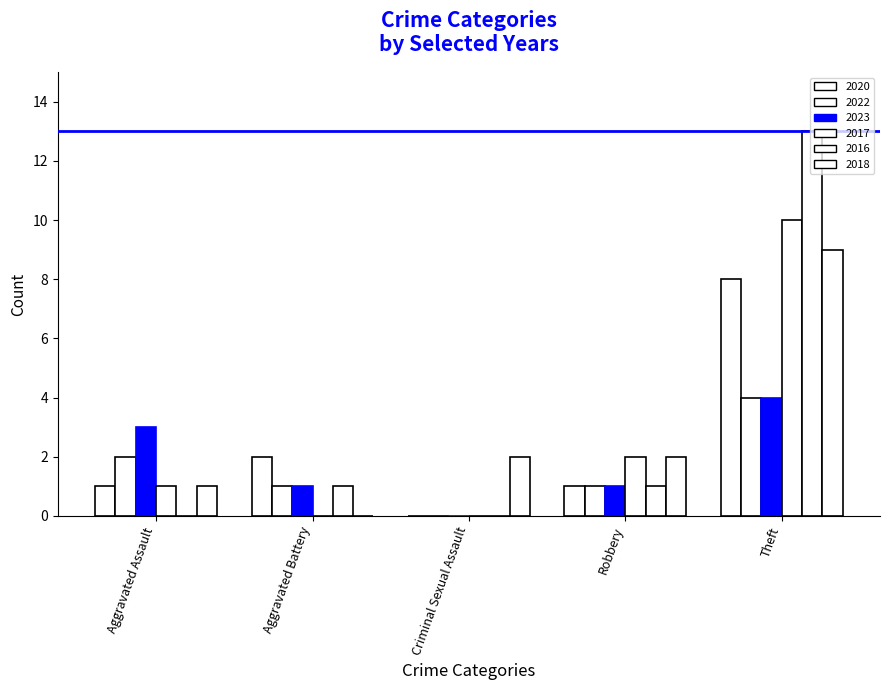

Are the bars grouped side by side (vs. stacked)?

Yes